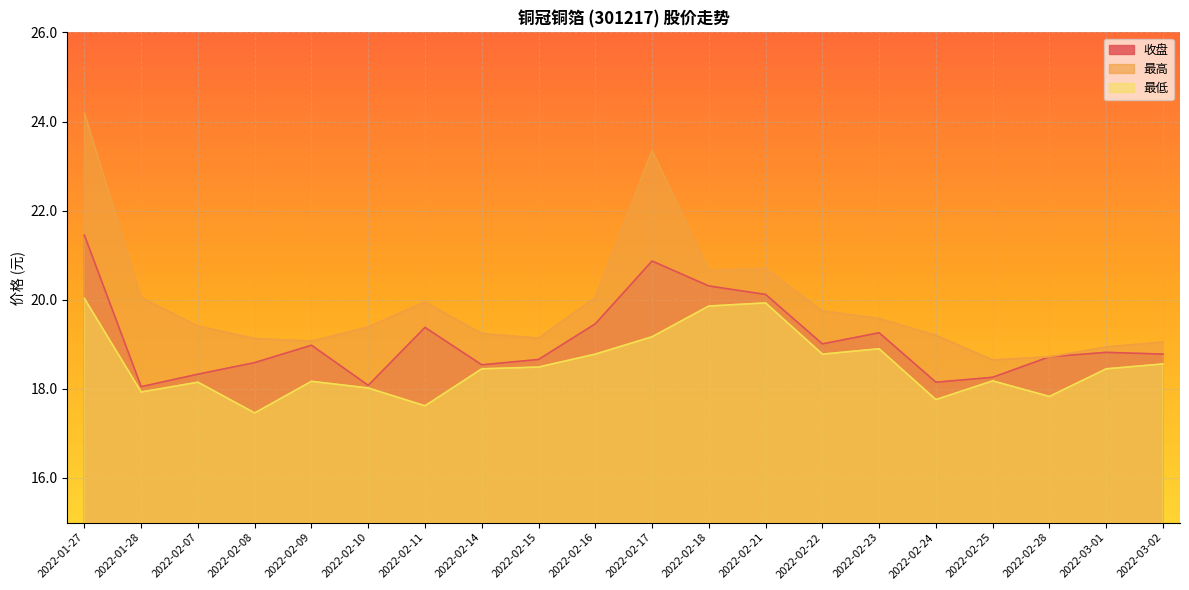

True or false: 最高 and 收盘 cross at least once.

False